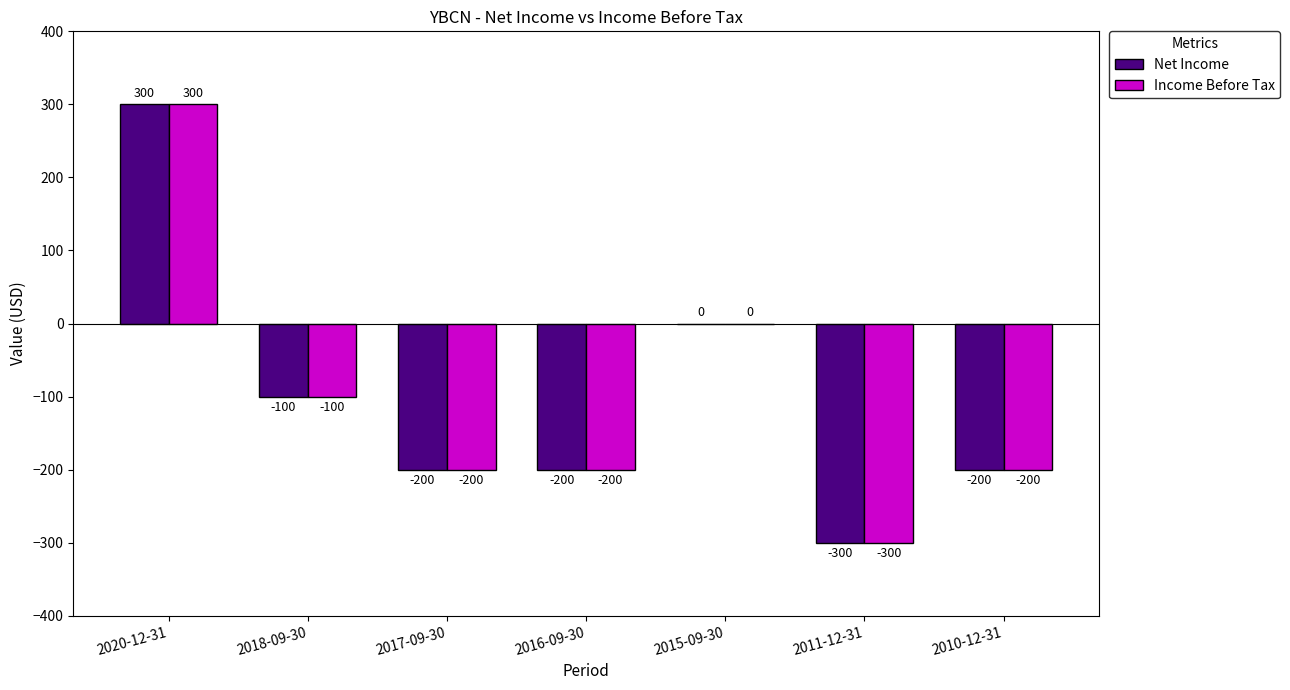

What are all the series names shown in the legend?

Net Income, Income Before Tax